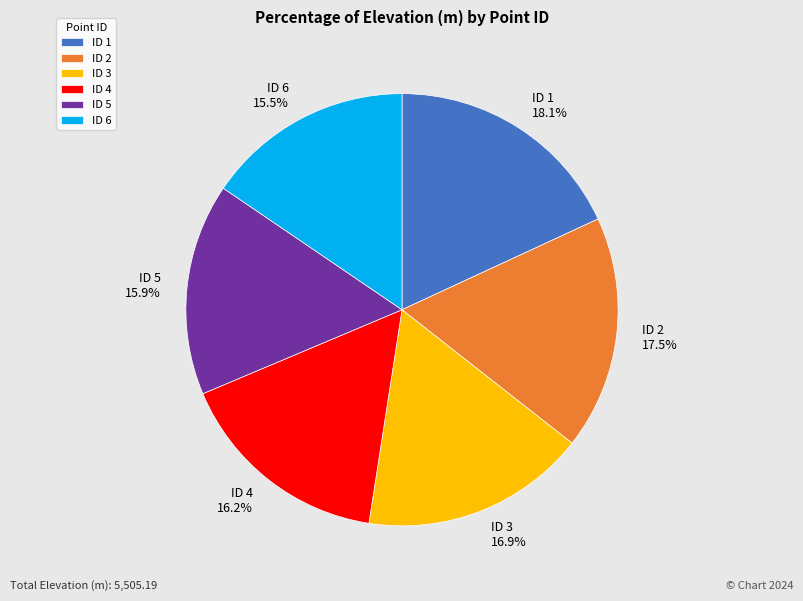

How many slices are in this pie chart?

6